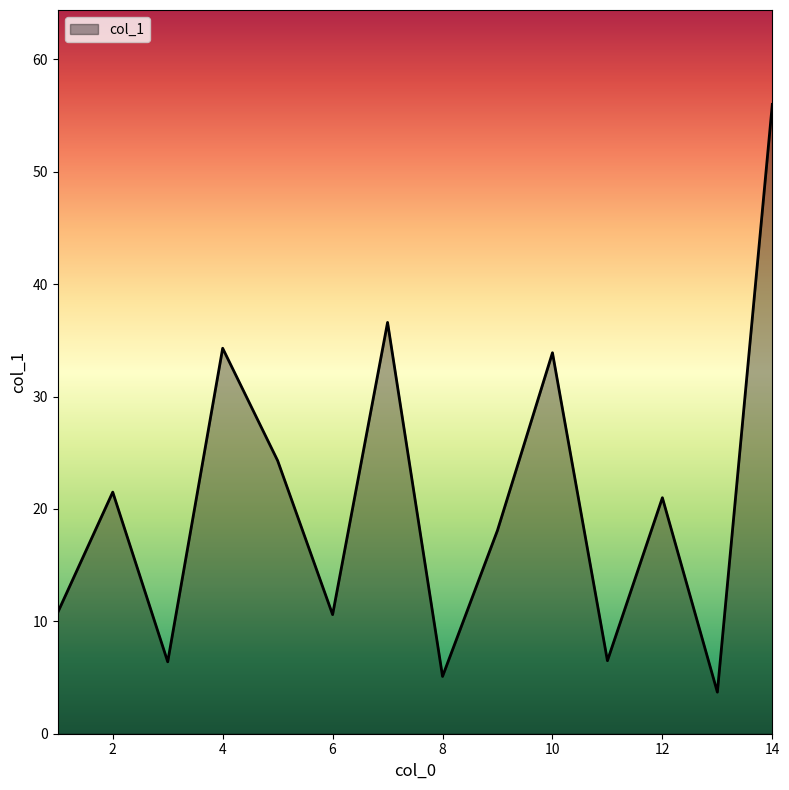

What is the greatest value displayed?

56.0